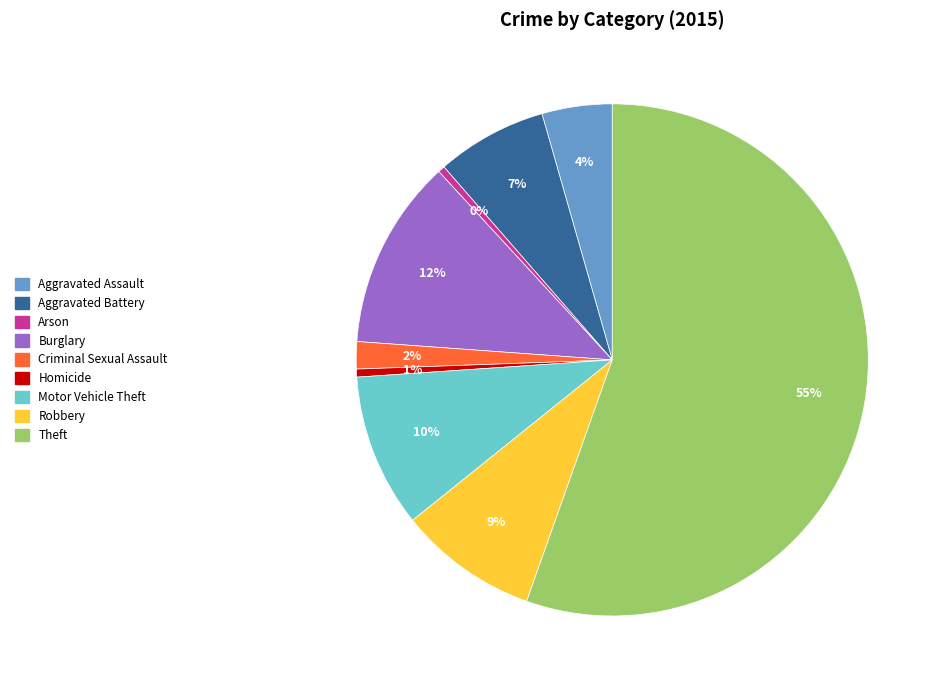

Do Theft and Arson together represent more than half of the pie?

Yes